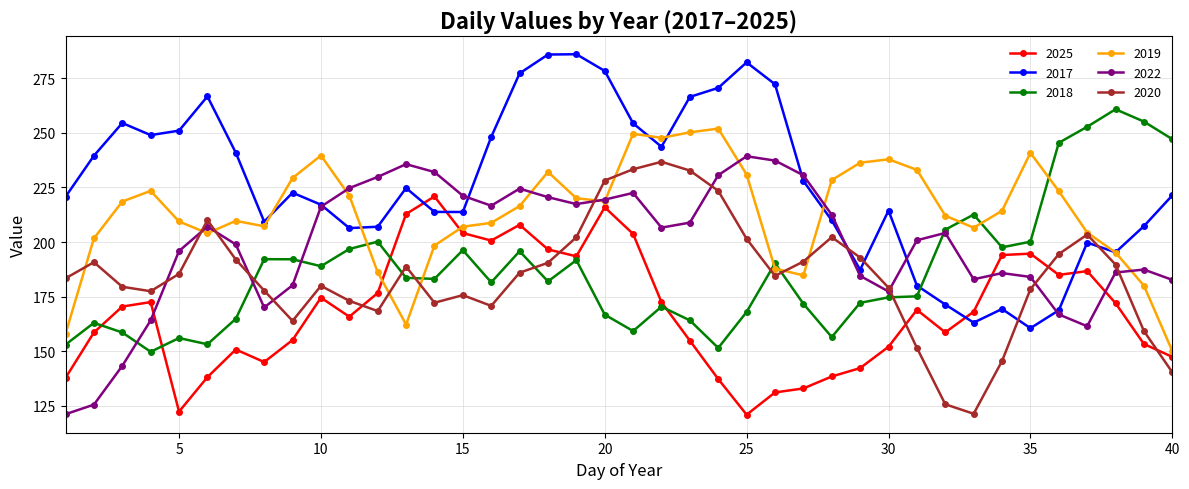

How many times do 2020 and 2018 cross each other?

7